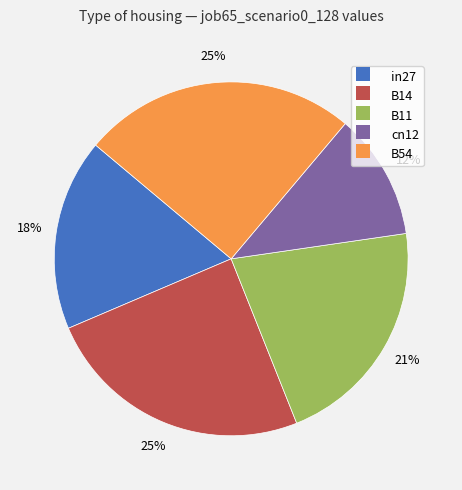

Which category has the smallest portion of the pie?

cn12